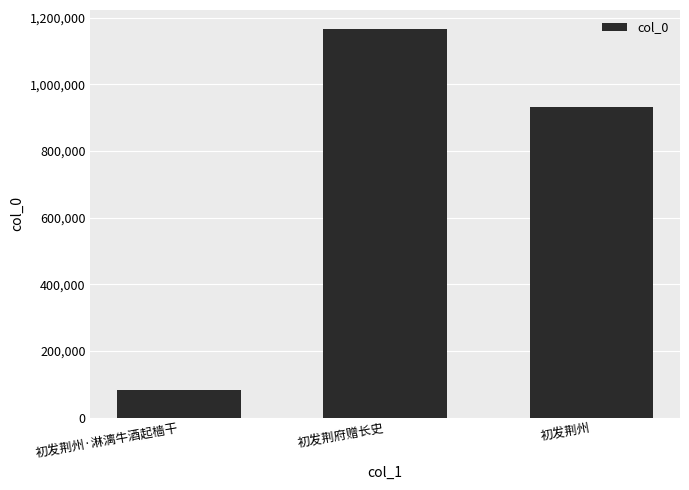

List the labels in order of value, smallest first.

初发荆州·淋漓牛酒起樯干, 初发荆州, 初发荆府赠长史